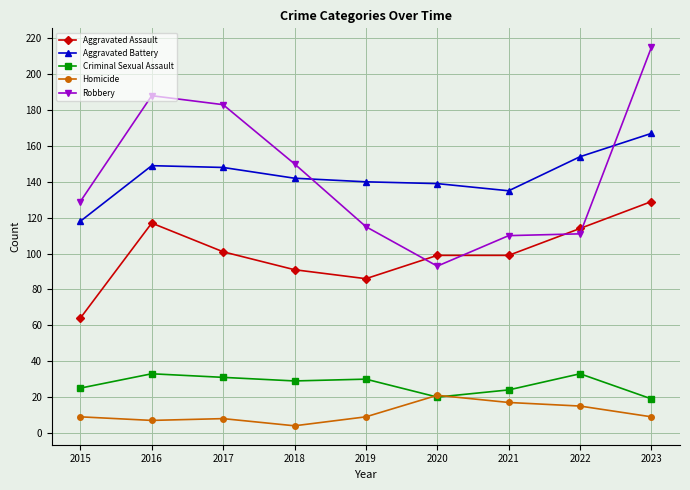

At which category does the chart reach its minimum across all series?

2018